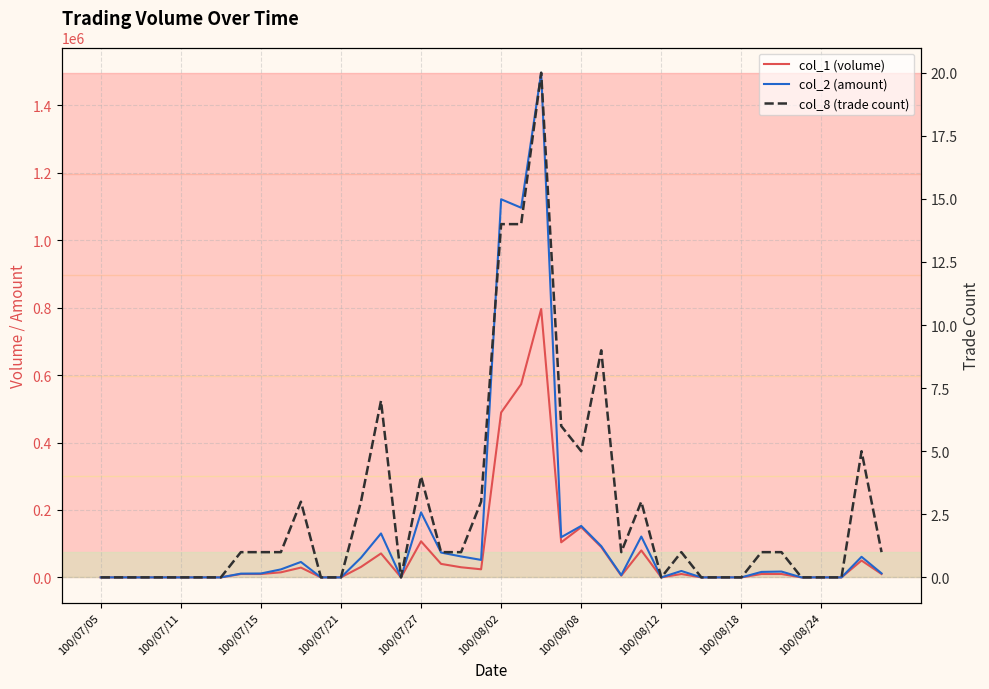

True or false: col_8 (trade count) and col_1 (volume) intersect in this chart.

False